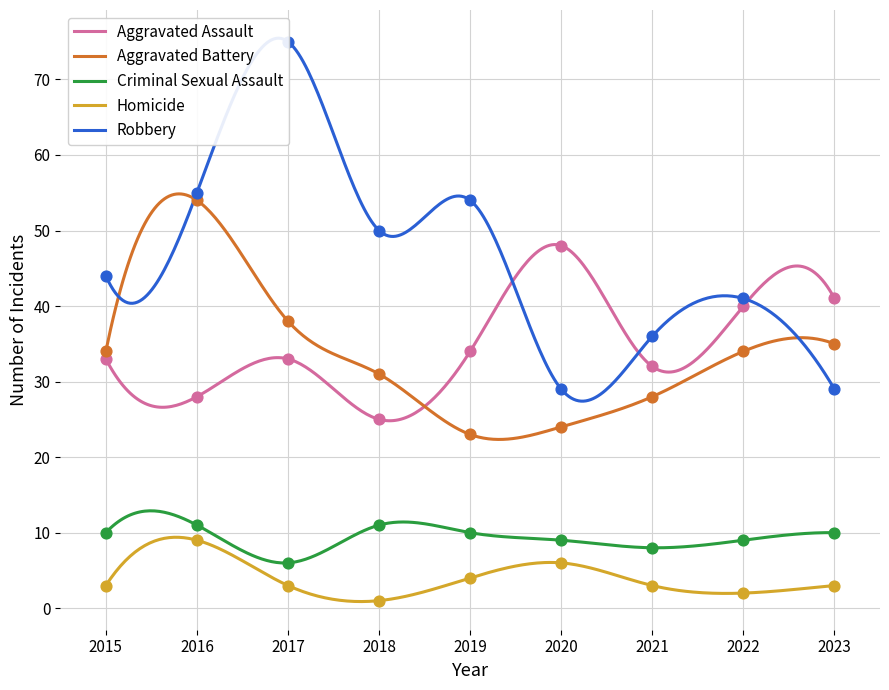

Which series has the largest Y range (max minus min)?

Robbery